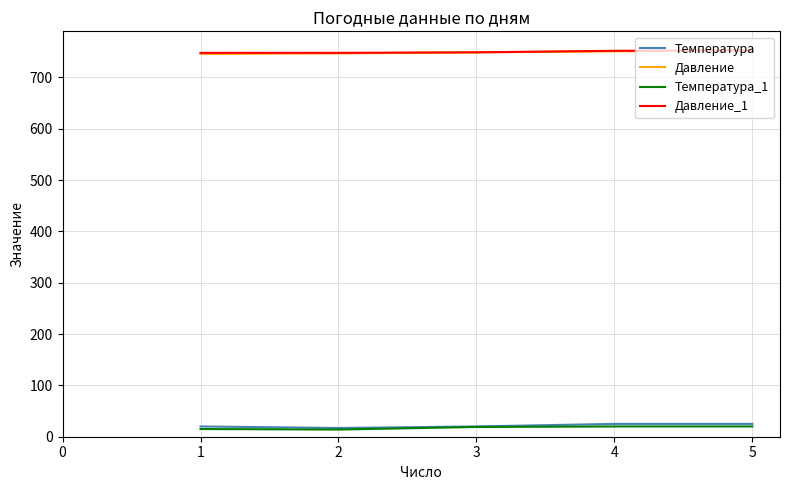

True or false: Давление and Температура cross at least once.

False